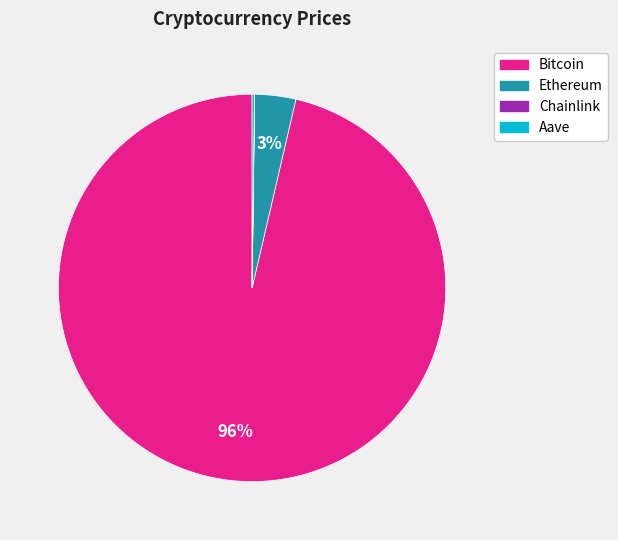

To the nearest percent, what is the combined percentage of Bitcoin and Ethereum?

100%